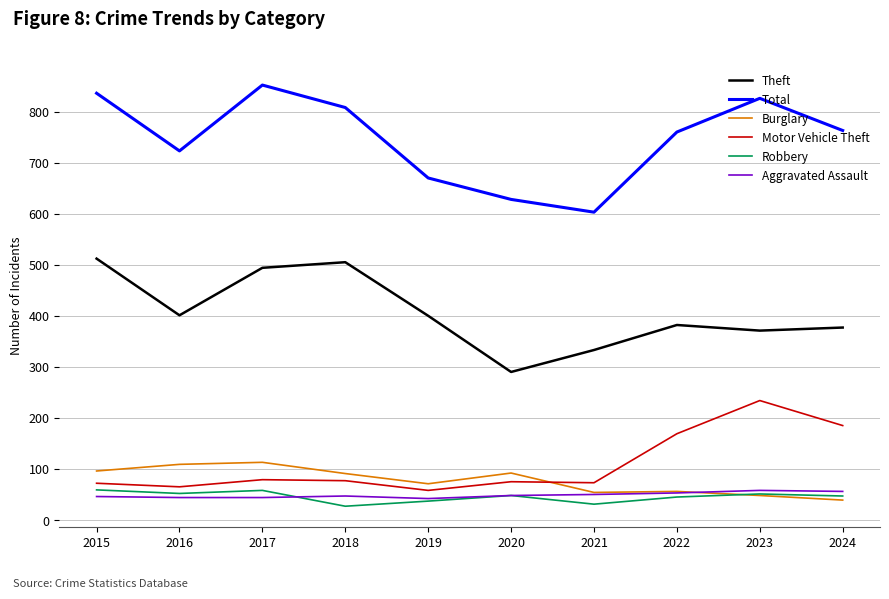

Which category has the lowest value in the Theft series?

2020